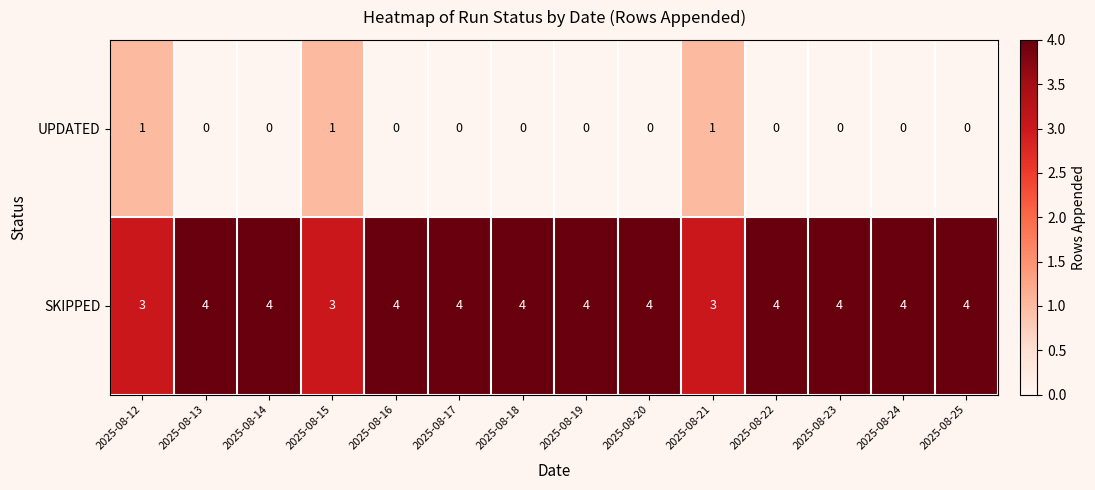

Rank the series by their average value, from lowest to highest.

UPDATED, SKIPPED